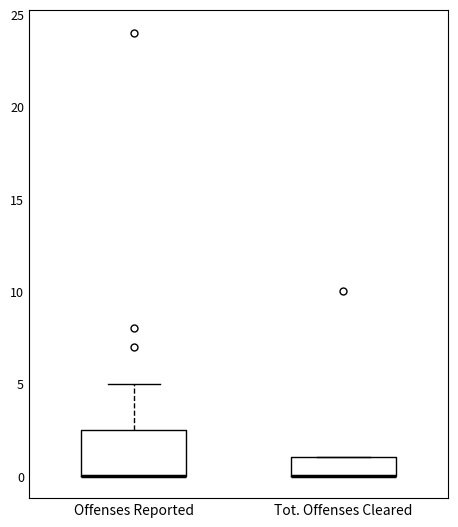

Where is the upper edge of the box for Tot. Offenses Cleared on the y-axis? The values are not printed on the chart, so give them approximately, as read against the axis.

1.0